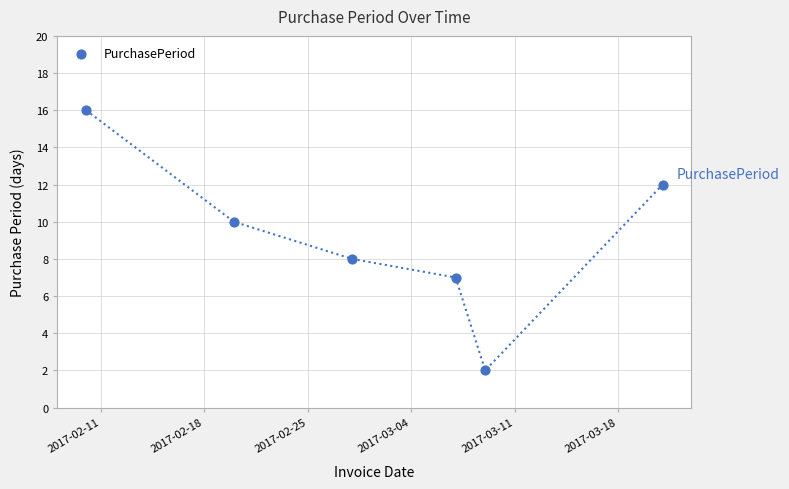

What is the average Y value?

9